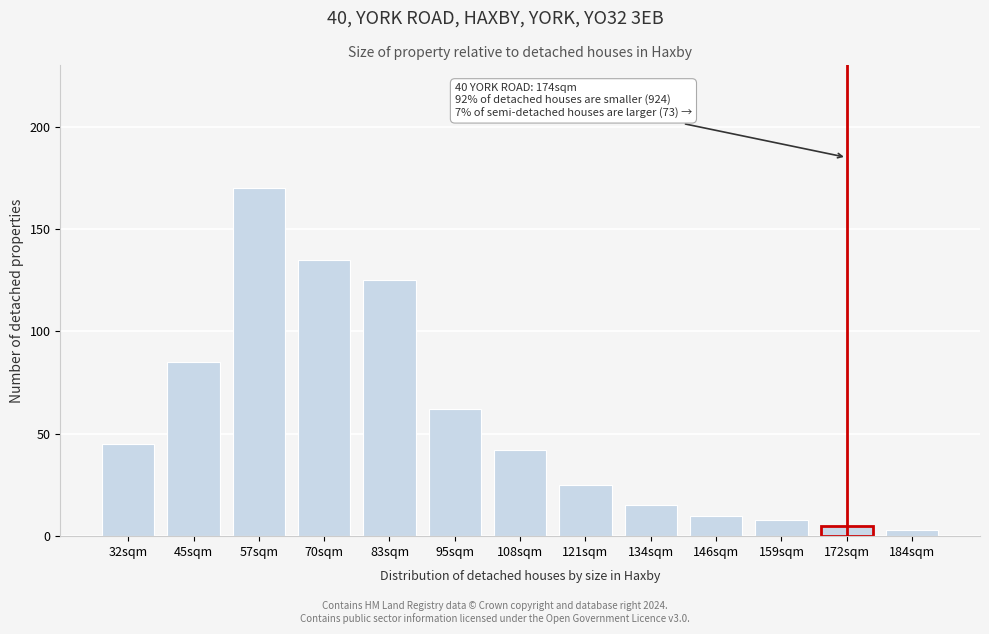

Reading left to right, list all the values displayed in this chart.

45	85	170	135	125	62	42	25	15	10	8	5	3